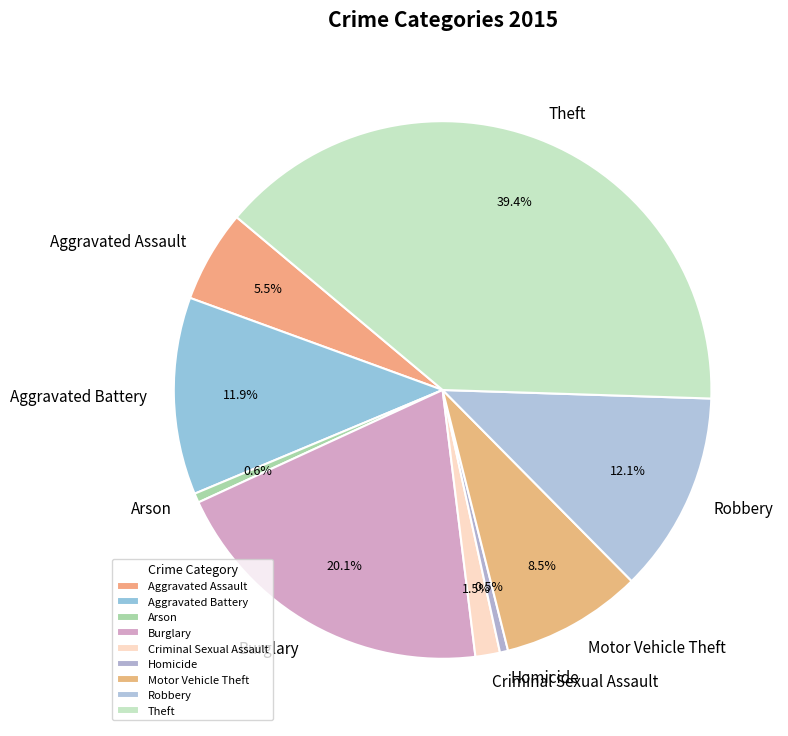

To the nearest percent, what is the combined percentage of Arson and Aggravated Battery?

12%